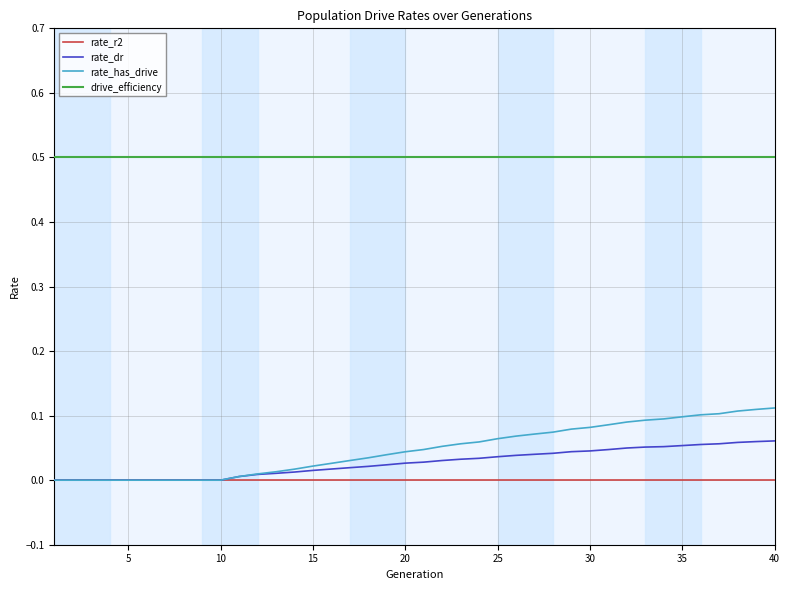

True or false: rate_has_drive and drive_efficiency intersect in this chart.

False